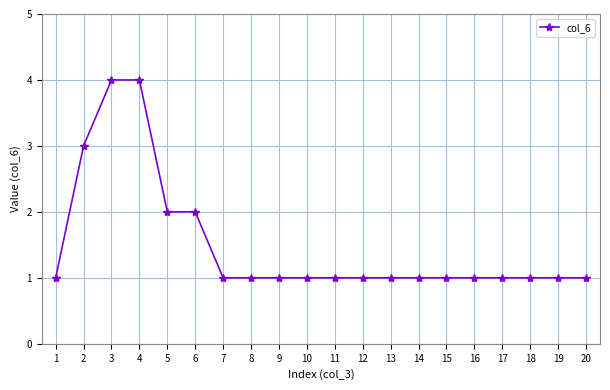

Which has a higher value, 6 or 8?

6